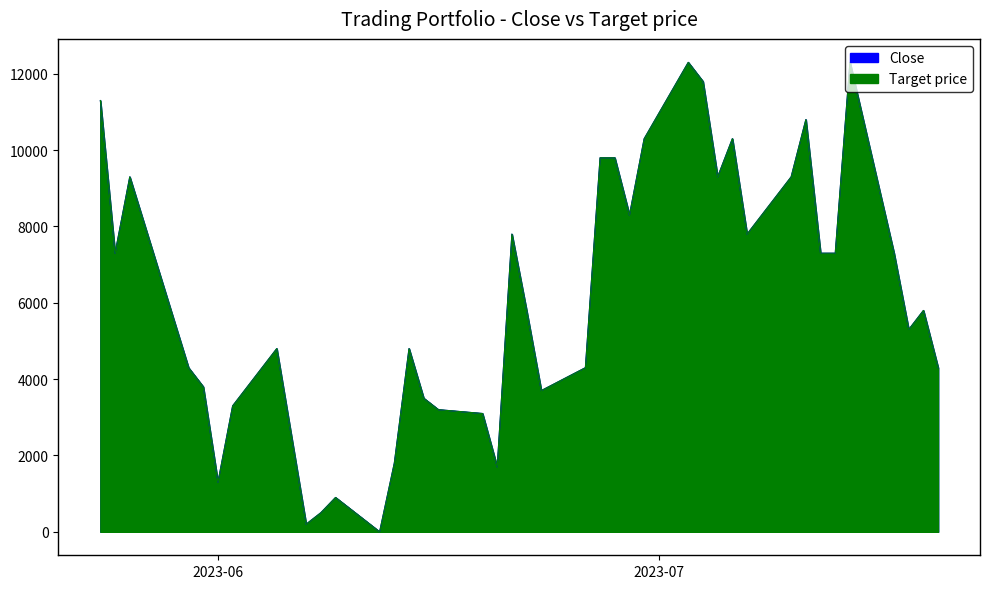

True or false: Target price and Close intersect in this chart.

False